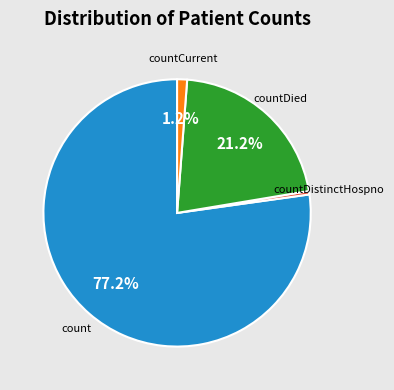

Is there a majority slice in this chart?

Yes